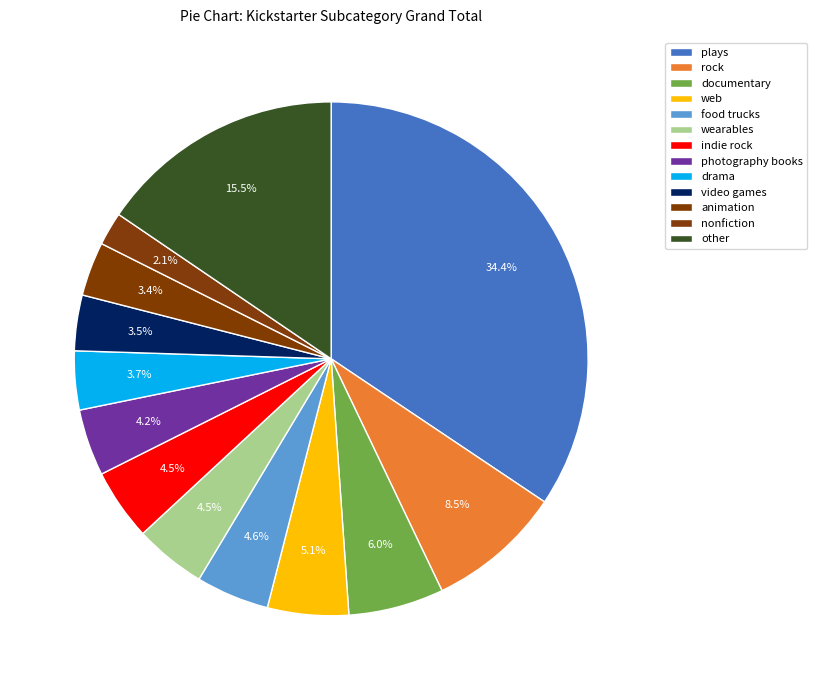

How many slices are in this pie chart?

13